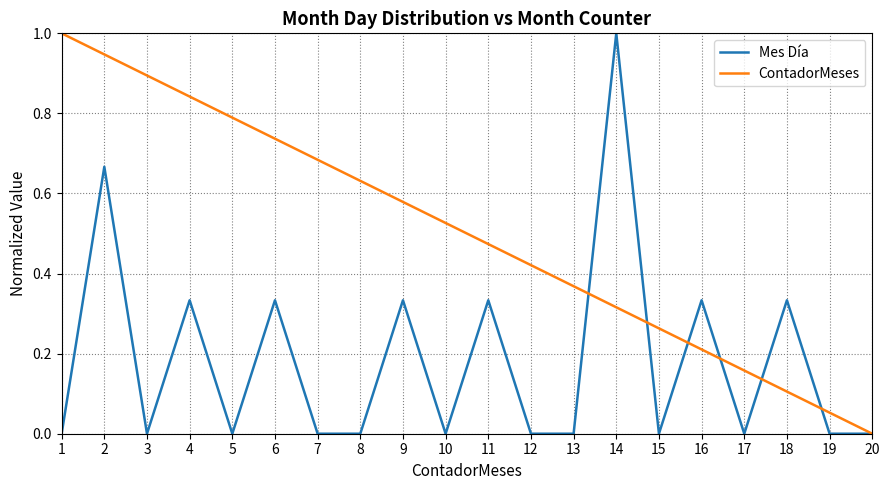

Which series changed the most between 4 and 8?

Mes Día